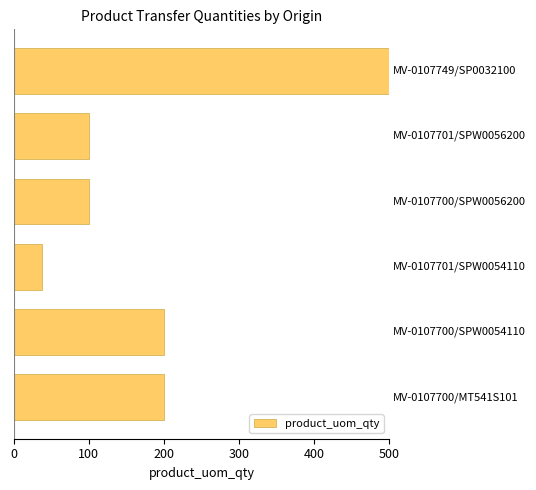

What is the difference between the second highest and minimum values?

162